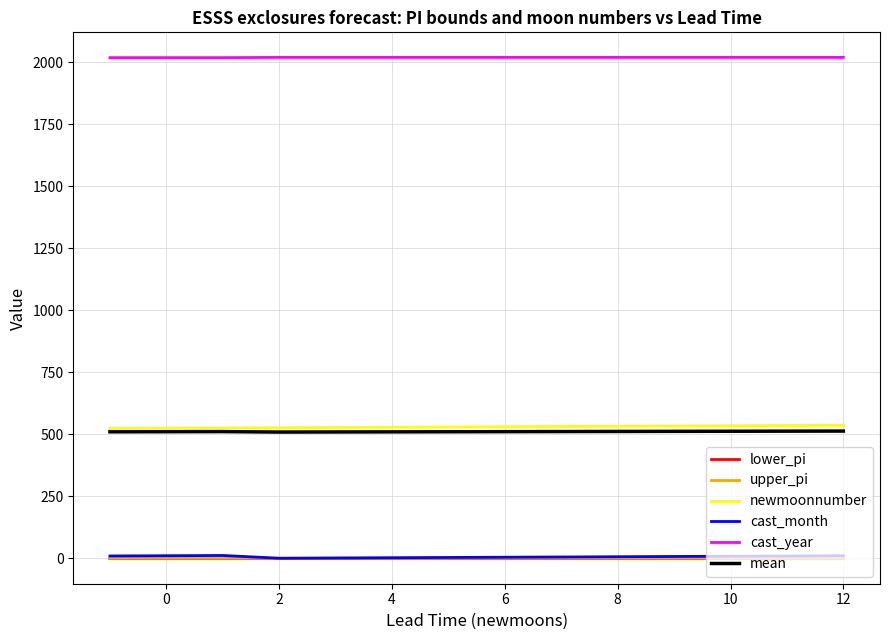

What is the maximum value shown in the chart?

2020.0